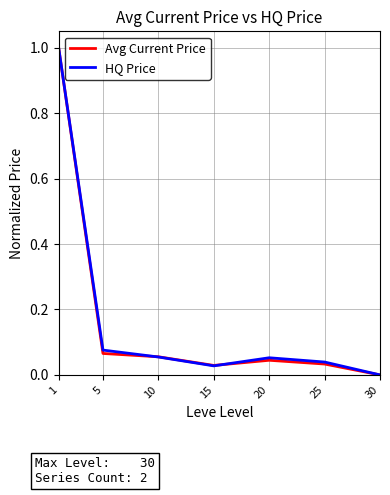

True or false: Avg Current Price has a value of 0.0 at 30.

True